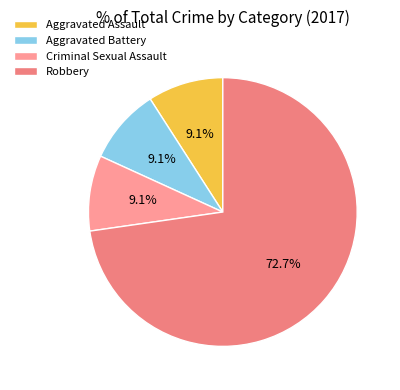

What is the change in value from Aggravated Battery to Robbery?

+7